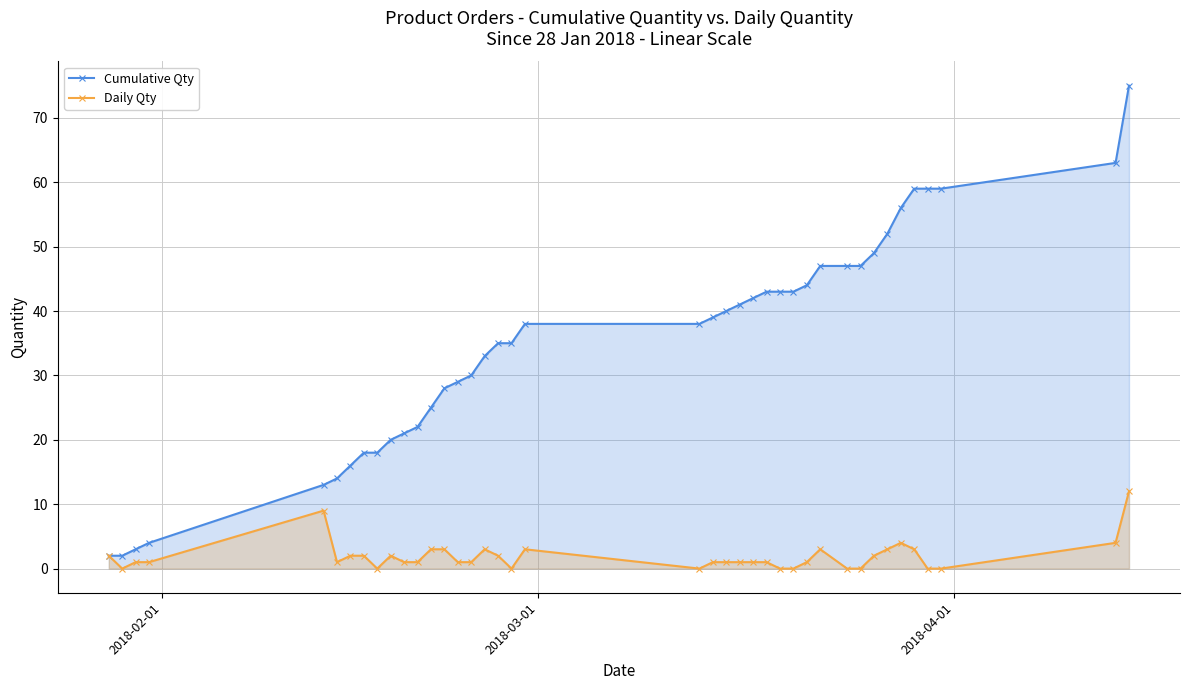

How many data points in Daily Qty are less than 1?

10